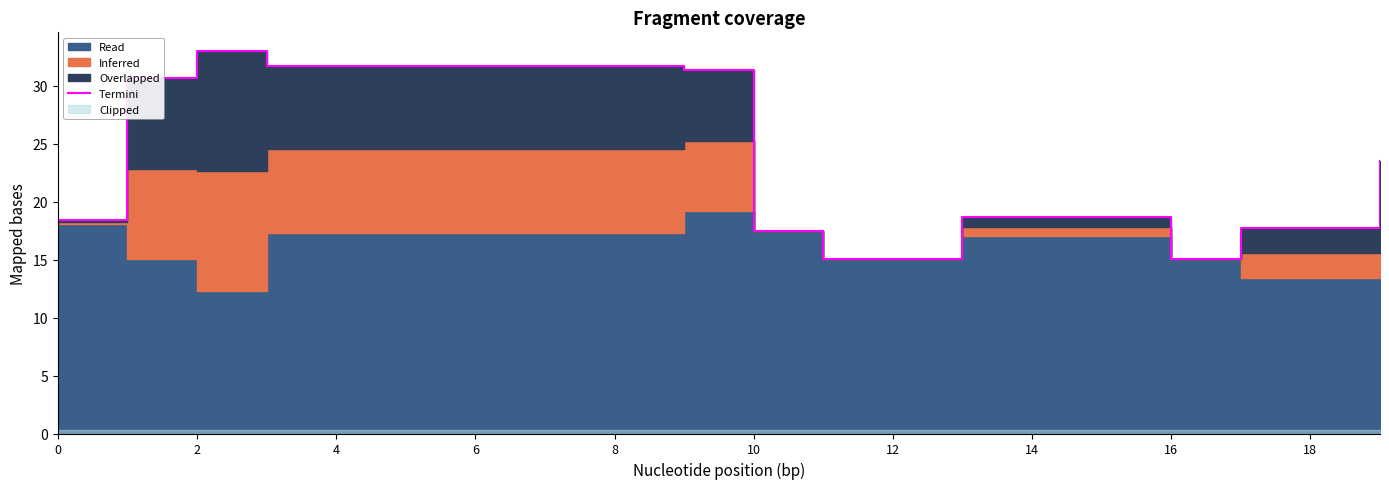

True or false: the data shows 55.1 at 18.

False